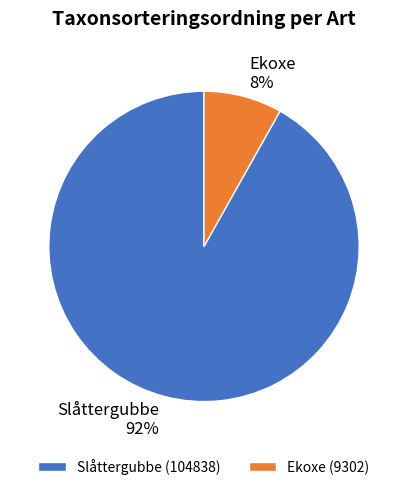

What is the largest slice in the pie chart?

Slåttergubbe